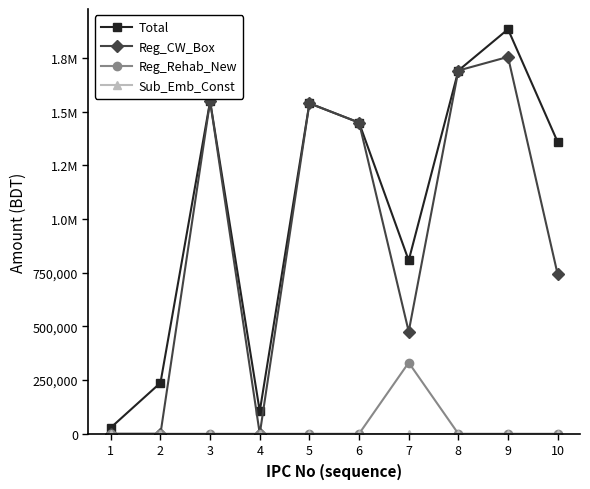

Reading left to right, list all the values displayed in this chart.

Total: 1=28740.0	2=237399.0	3=1548390.8	4=104719.0	5=1538850.0	6=1449044.0	7=807349.0	8=1691414.0	9=1883855.0	10=1358807.0
Reg_CW_Box: 1=0.0	2=0.0	3=1548390.8	4=0.0	5=1538850.0	6=1449044.0	7=475961.3	8=1691414.0	9=1755026.3	10=742524.5
Reg_Rehab_New: 1=0.0	2=0.0	3=0.0	4=0.0	5=0.0	6=0.0	7=331387.7	8=0.0	9=0.0	10=0.0
Sub_Emb_Const: 1=0.0	2=0.0	3=0.0	4=0.0	5=0.0	6=0.0	7=0.0	8=0.0	9=0.0	10=0.0